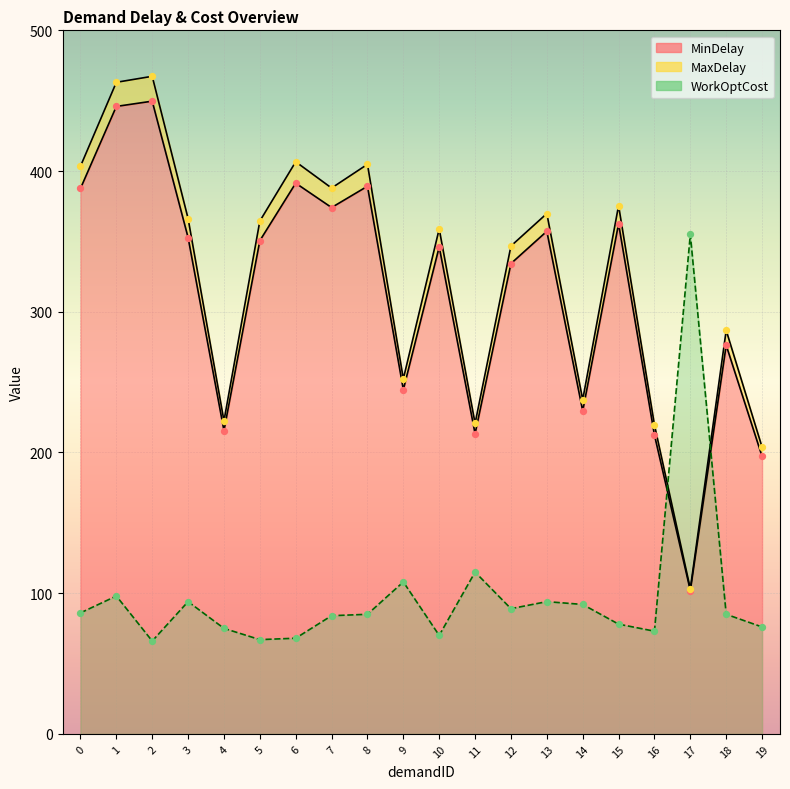

Is the value of MaxDelay at 16 greater than the value of WorkOptCost at 15?

Yes